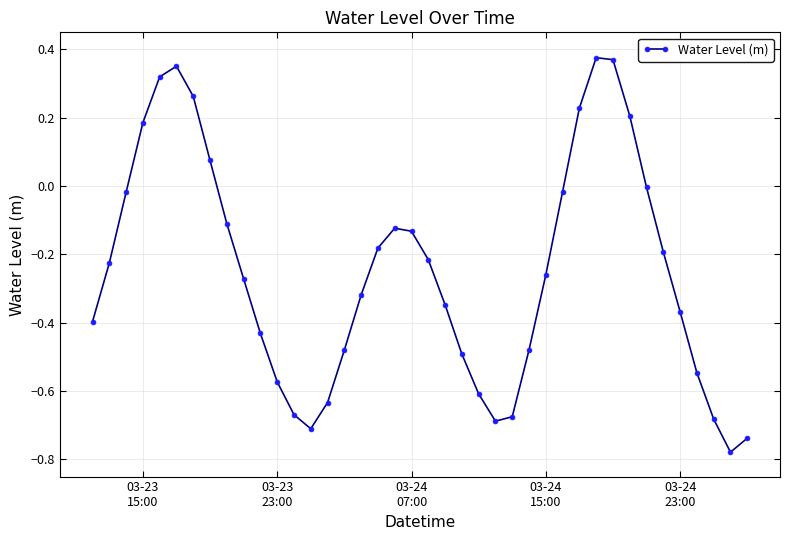

What is the difference between the second highest and minimum values?

1.1